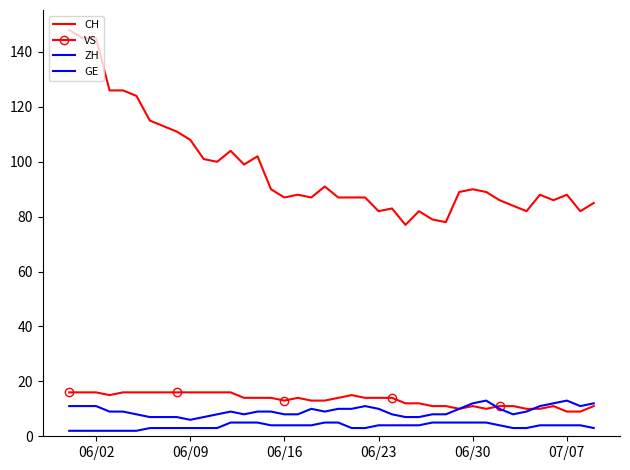

Does the chart have visible grid lines?

No